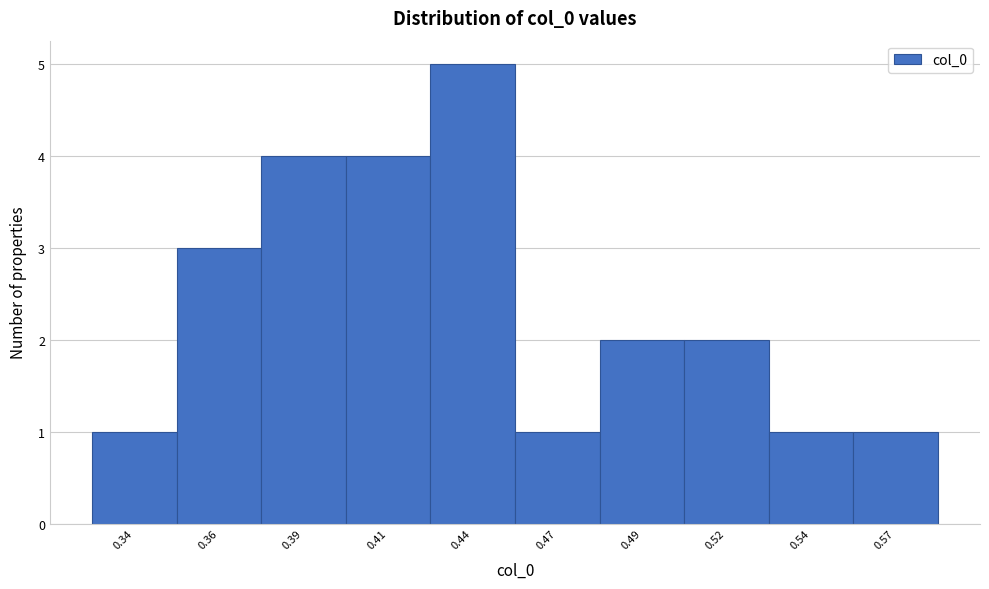

Reading right to left, what are all the values shown in this chart?

0.57=1	0.54=1	0.52=2	0.49=2	0.47=1	0.44=5	0.41=4	0.39=4	0.36=3	0.34=1